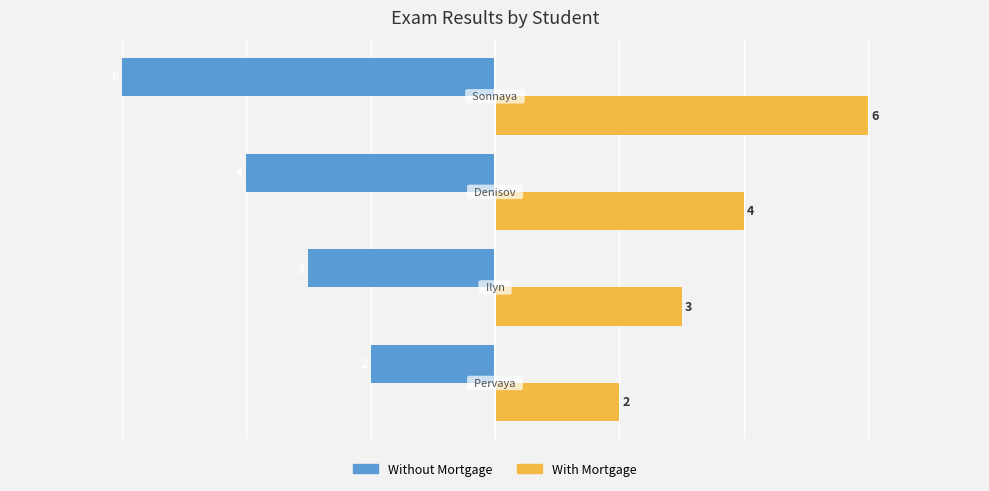

What is the maximum value shown in the chart?

6